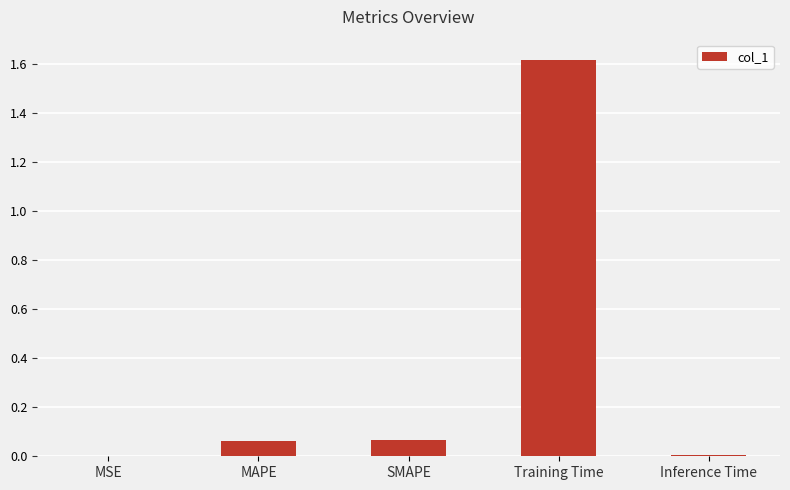

The chart shows a value of 0.8 at Training Time. True or false?

False